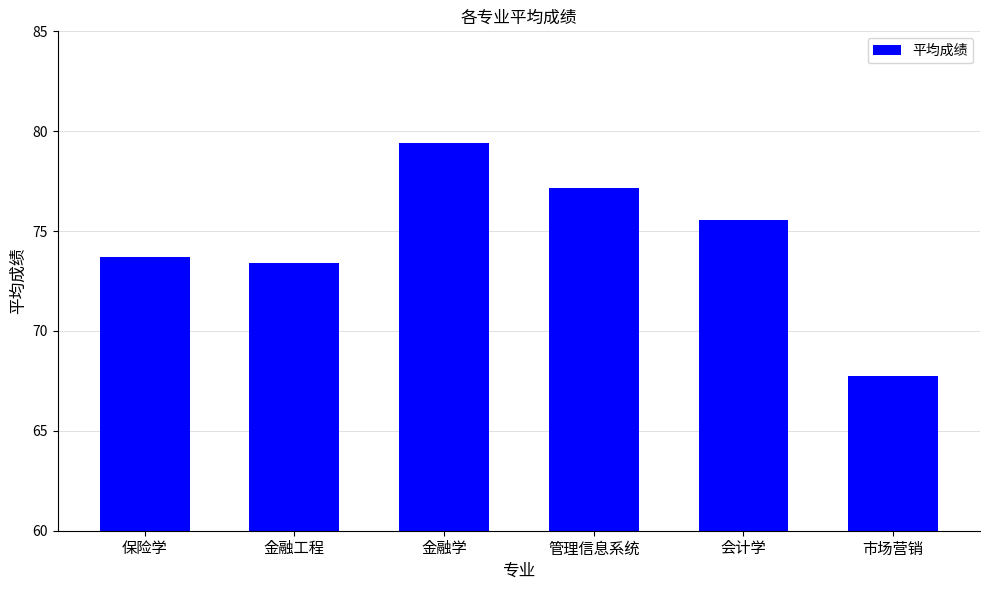

What is the minimum value shown in the chart?

67.7